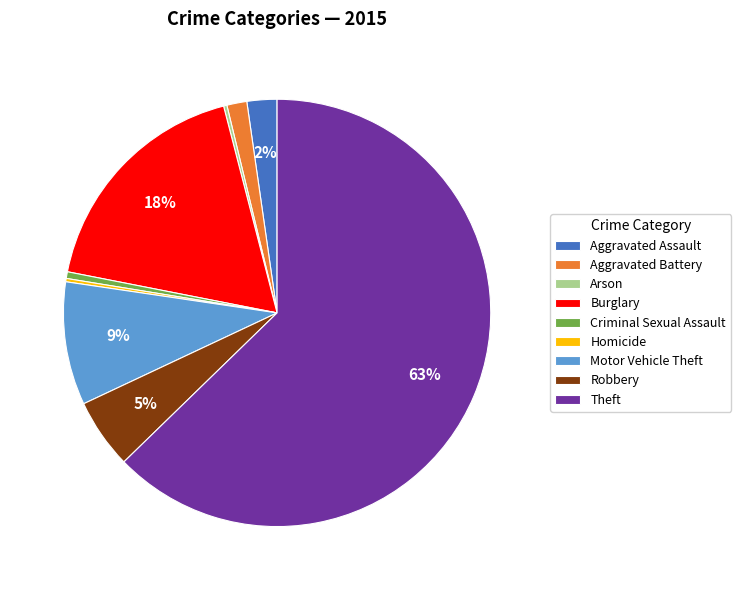

Do Criminal Sexual Assault and Theft together represent more than half of the pie?

Yes